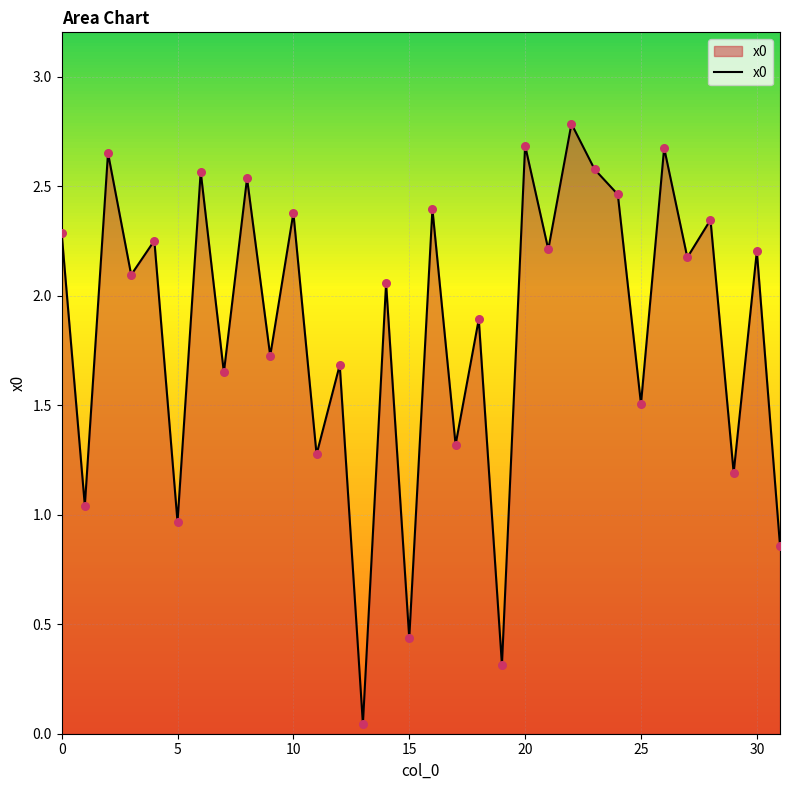

What is the greatest value displayed?

2.8